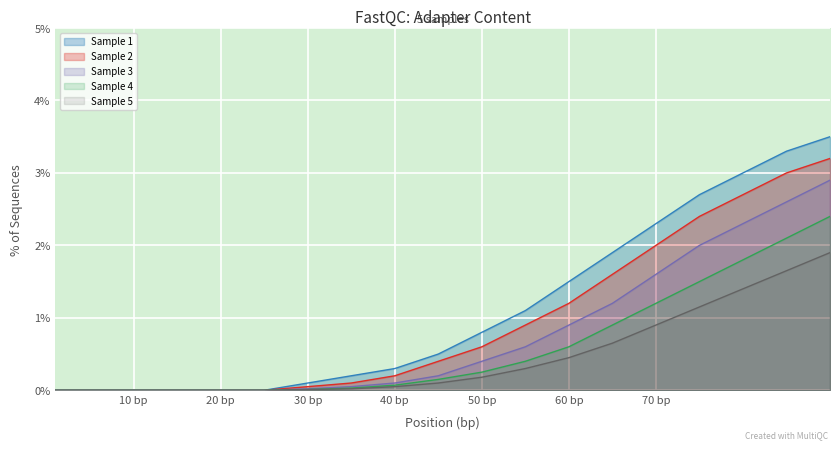

Does the chart display data point markers on the line(s)?

No